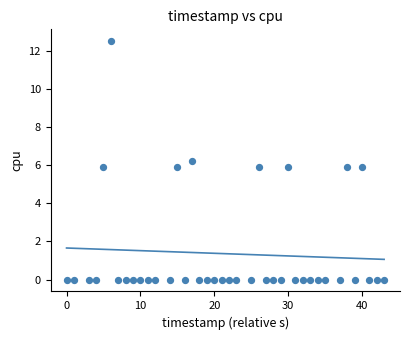

What is the range of Y values (max minus min)?

12.5